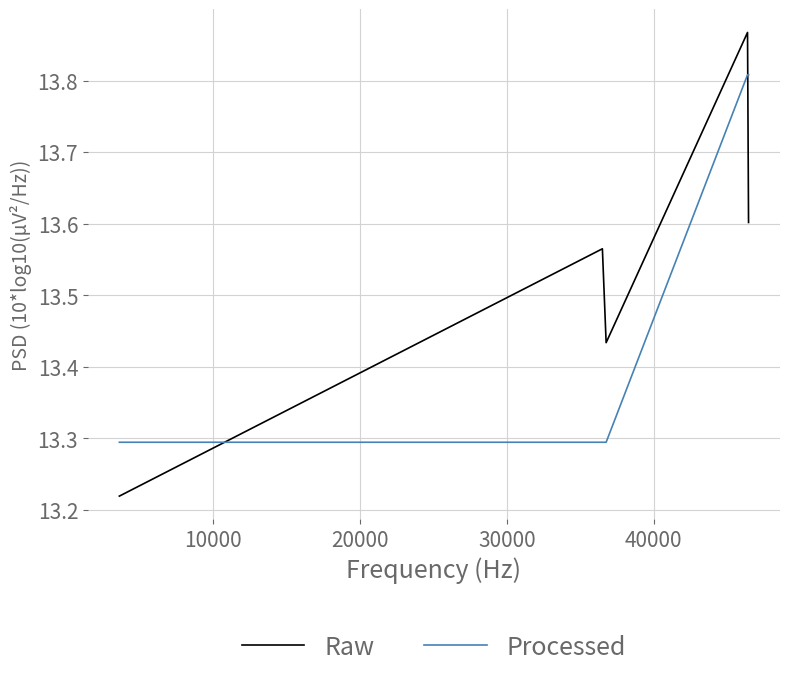

After their last crossing, which series has the higher values: Raw or Processed?

Processed